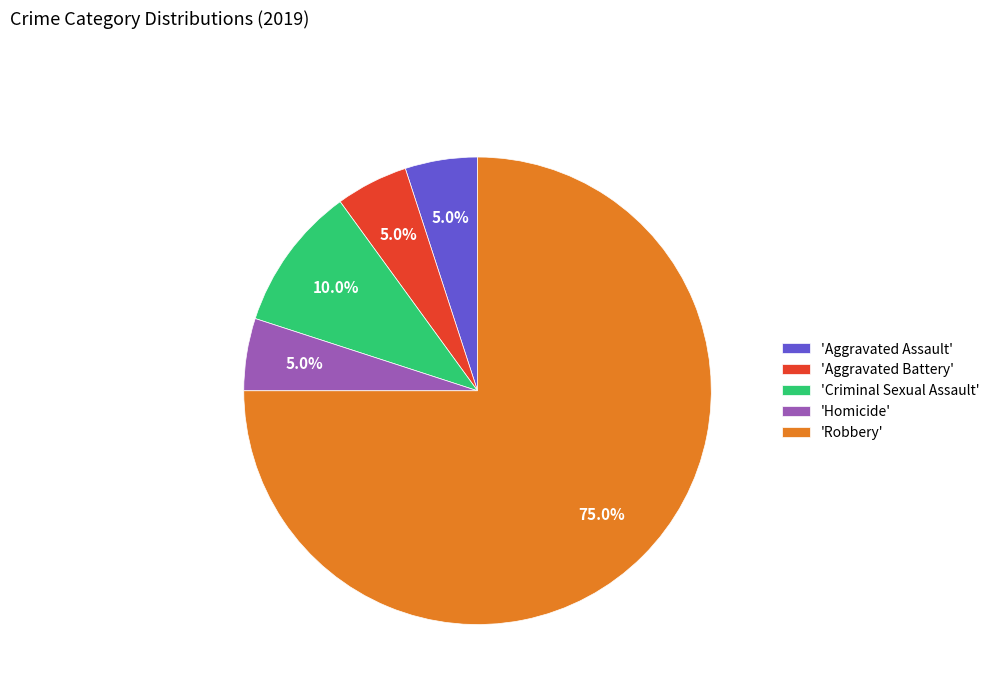

Which category accounts for the majority?

'Robbery'